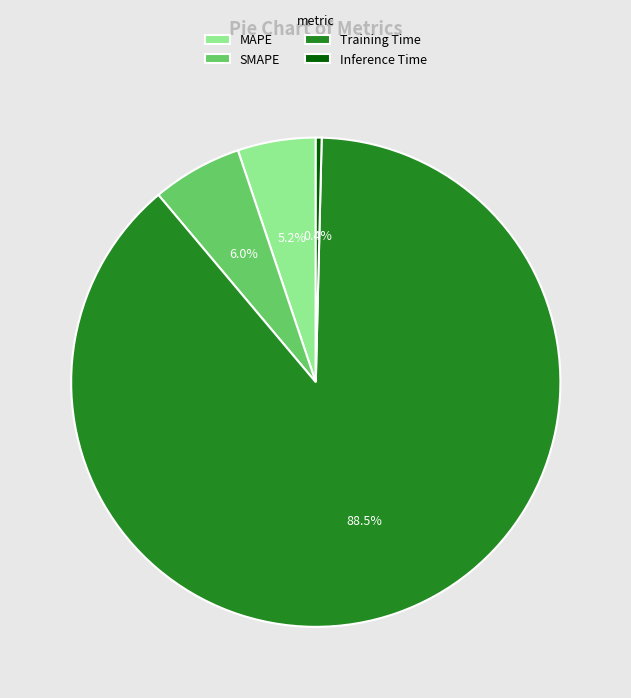

Between SMAPE and MAPE, which is larger?

SMAPE